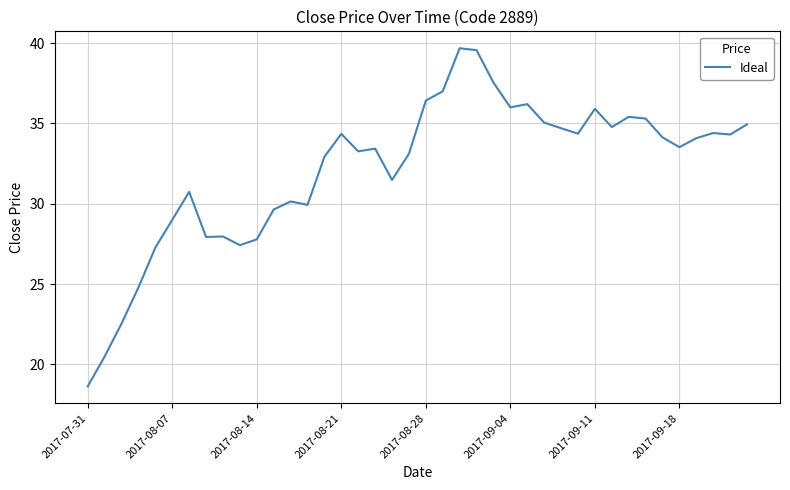

What is the minimum value shown in the chart?

18.6